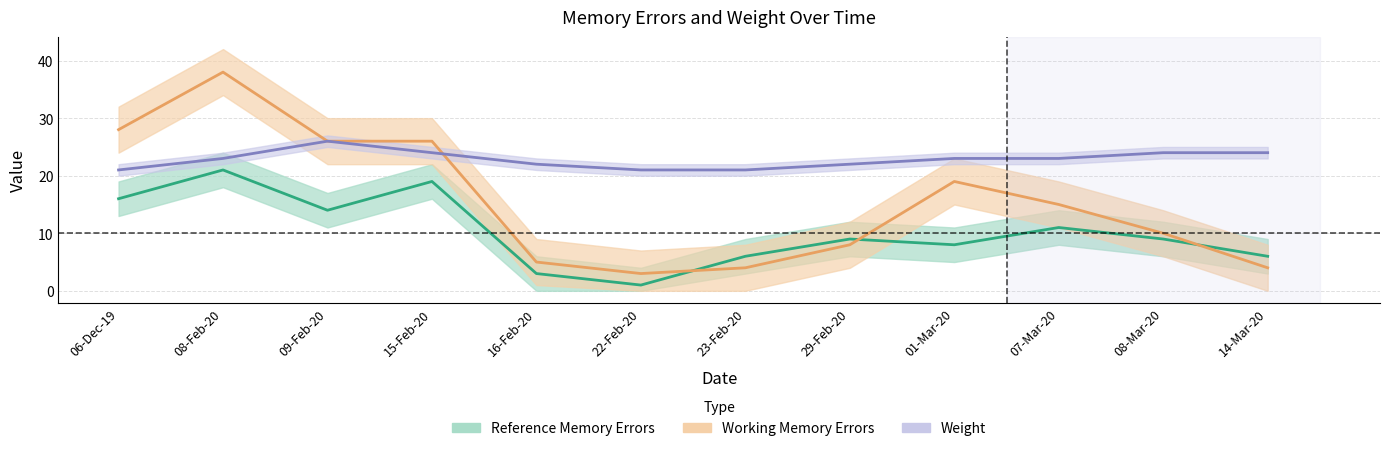

Which series has the widest spread of values?

Working Memory Errors